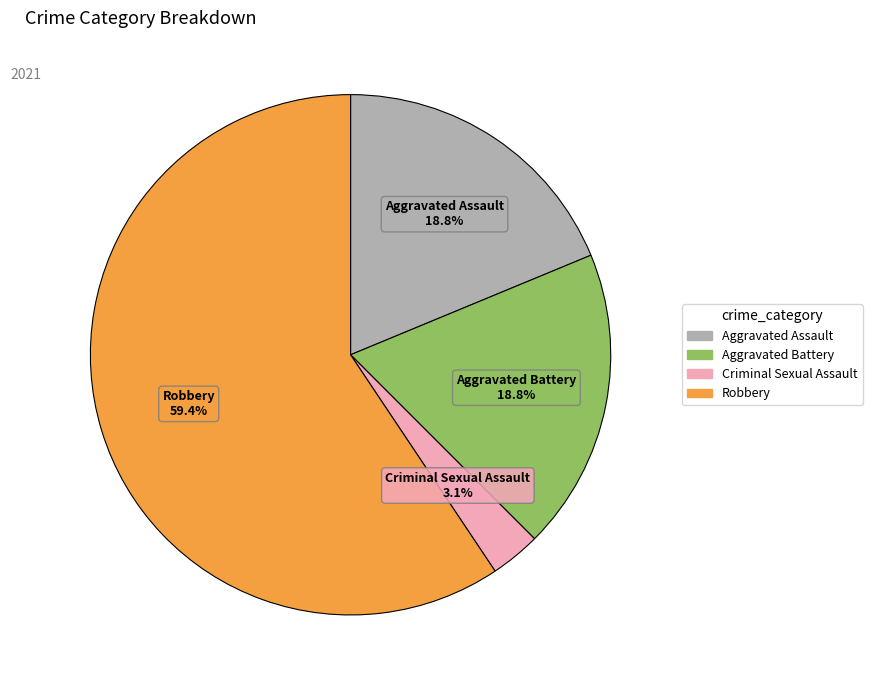

What portion of the pie excludes Criminal Sexual Assault?

96.9%